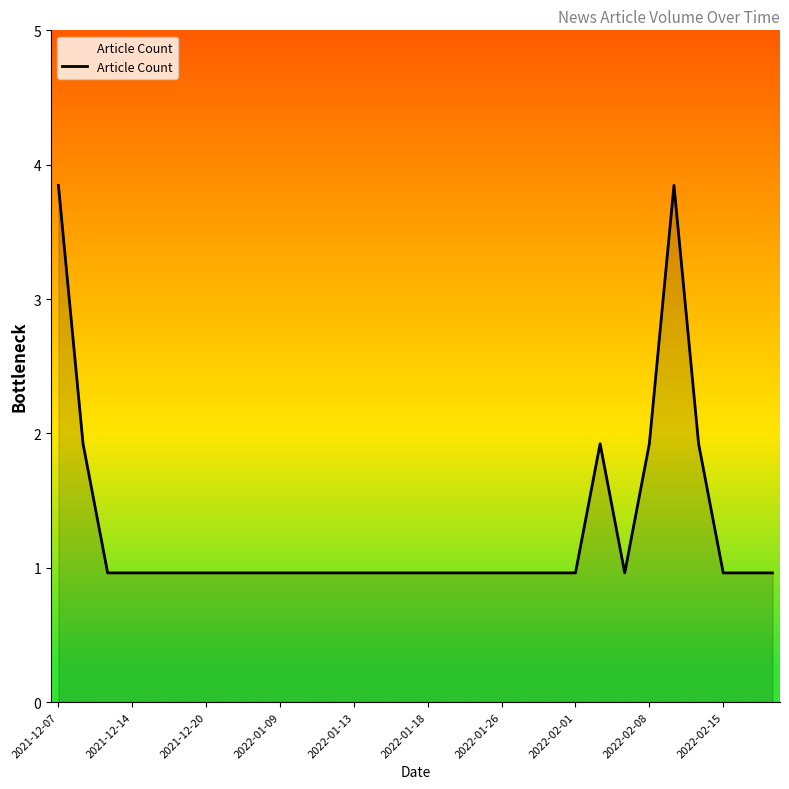

Does the chart display data point markers on the line(s)?

No